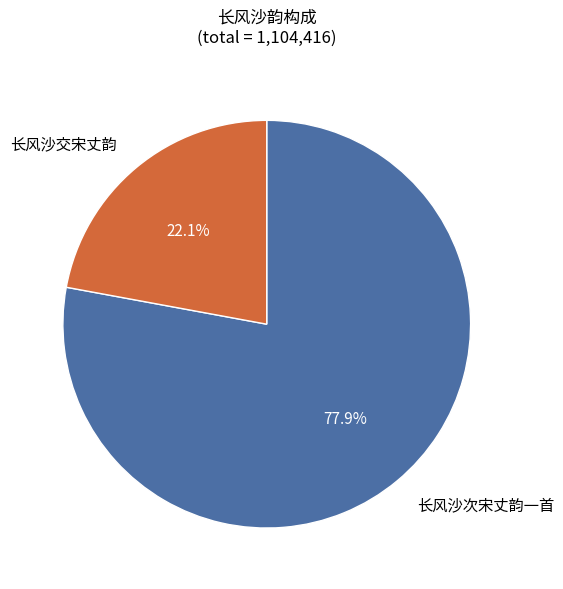

To the nearest percent, what portion does 长风沙交宋丈韵 represent?

22%